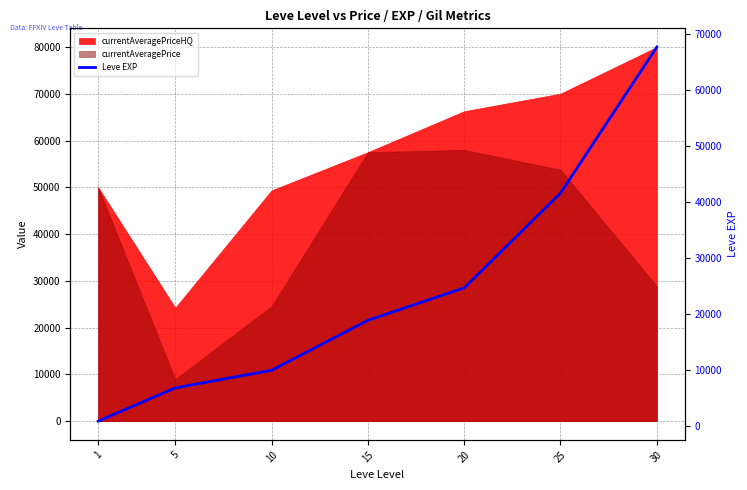

Reading left to right, what are all the values shown in this chart?

900	6840	9990	18910	24710	41630	67730